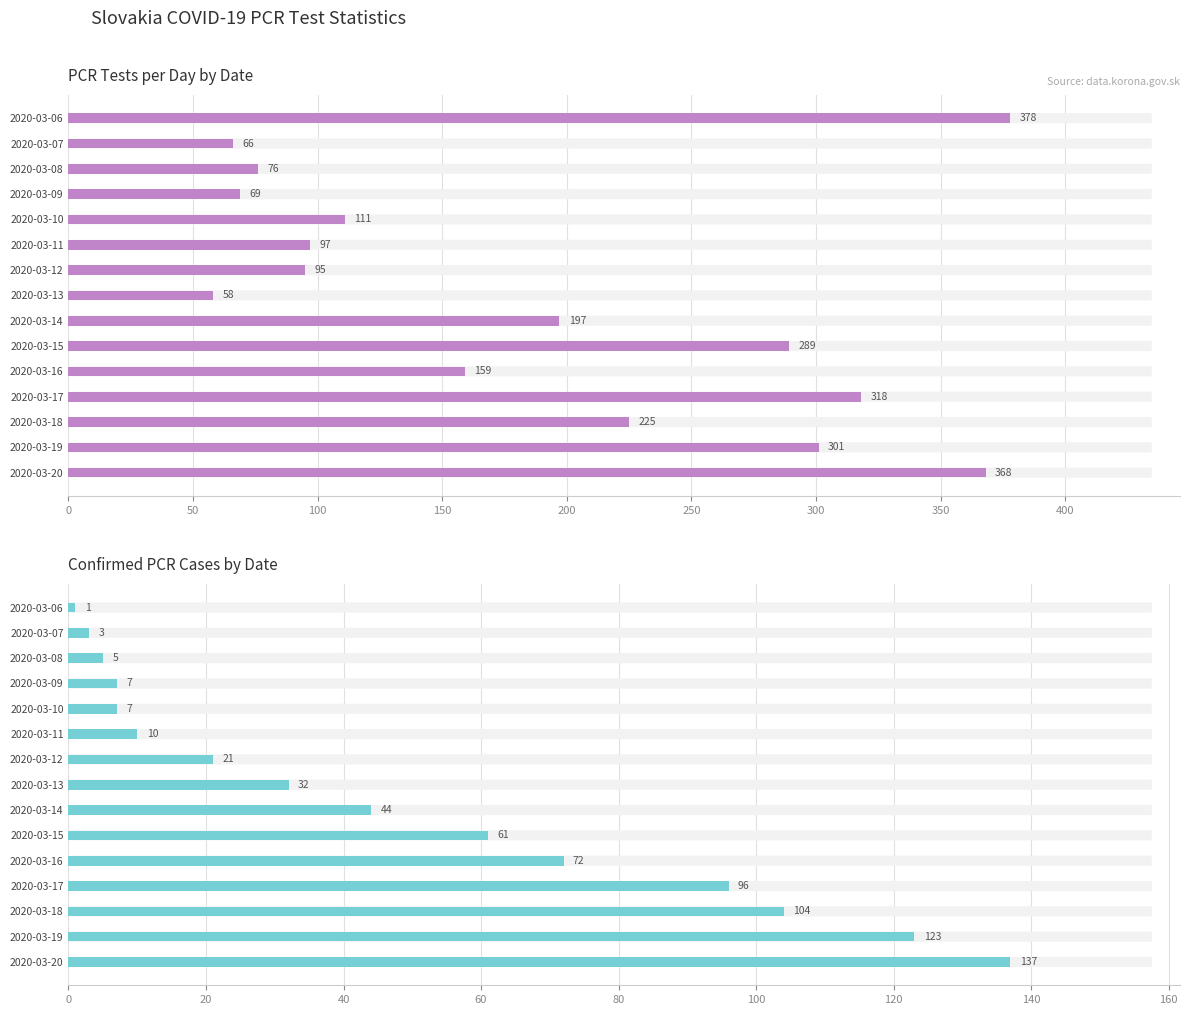

Reading right to left, list all the values displayed in this chart.

Dennych.PCR.testov: 368	301	225	318	159	289	197	58	95	97	111	69	76	66	378
Pocet.potvrdenych.PCR.testami: 137	123	104	96	72	61	44	32	21	10	7	7	5	3	1